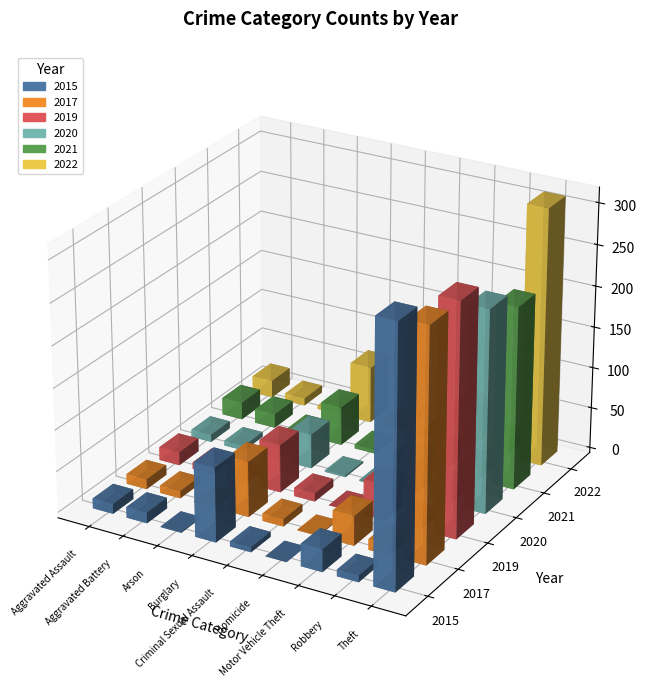

What is the label of the 7th bar from the right?

Arson